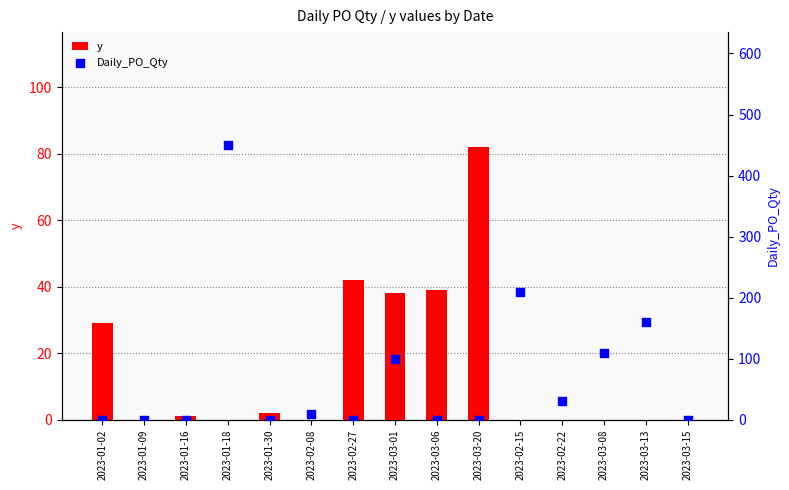

Which series reaches the maximum Y coordinate?

Daily_PO_Qty